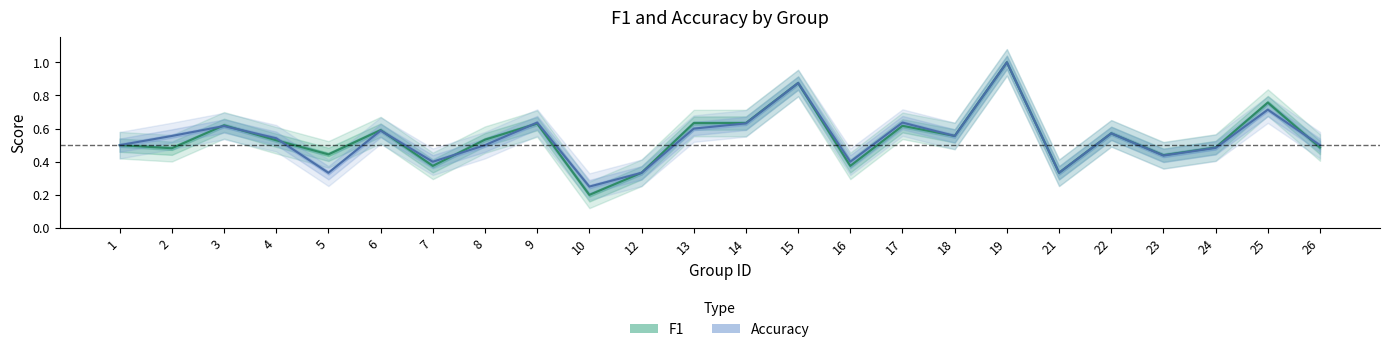

What is the minimum value shown in the chart?

0.2